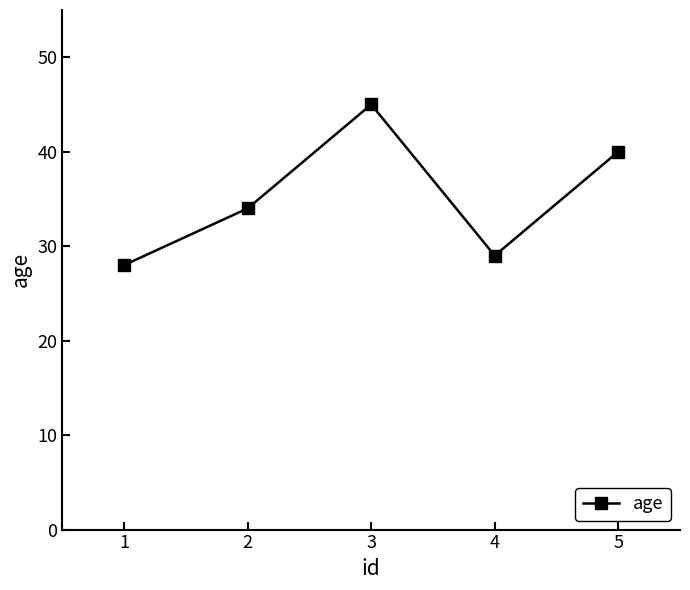

List the labels in order of value, largest first.

3, 5, 2, 4, 1